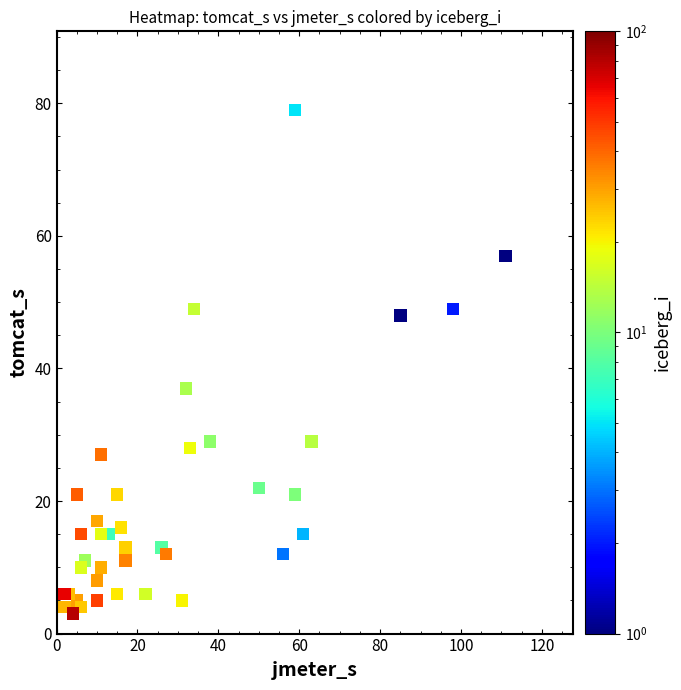

What Y value in the scatter plot is closest to 41?

37